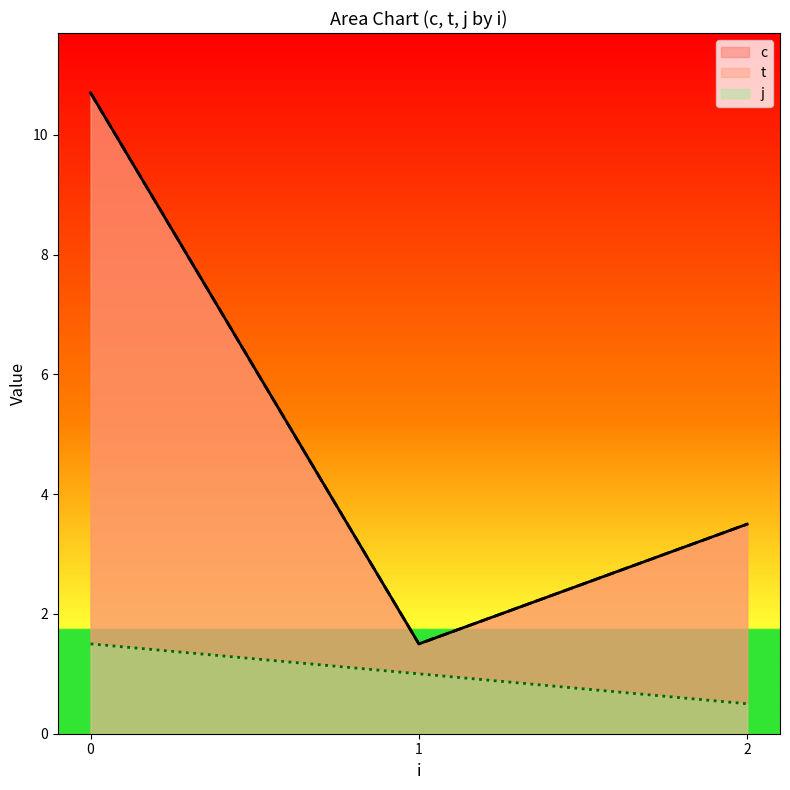

Is it true that c equals 2.7 at 0?

False